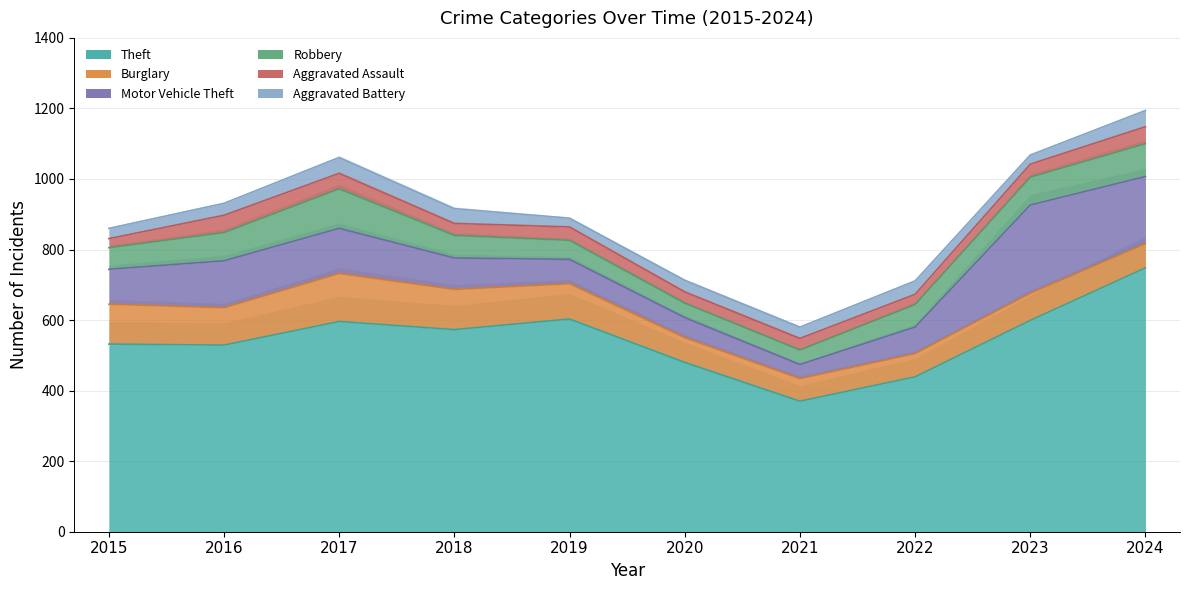

Which series has the widest spread of values?

Theft